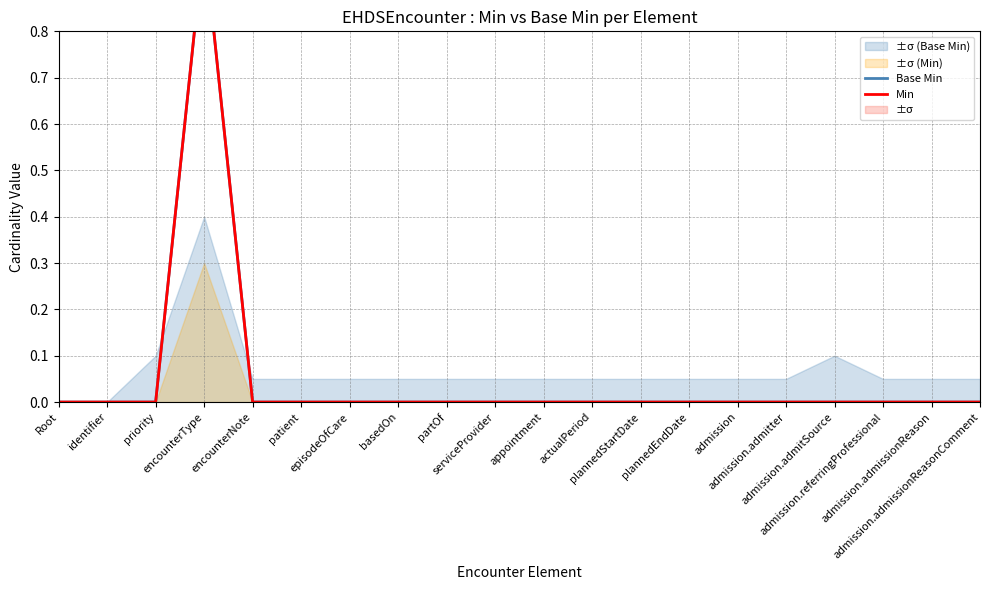

True or false: Min has more than 0 points higher than both neighbors.

True